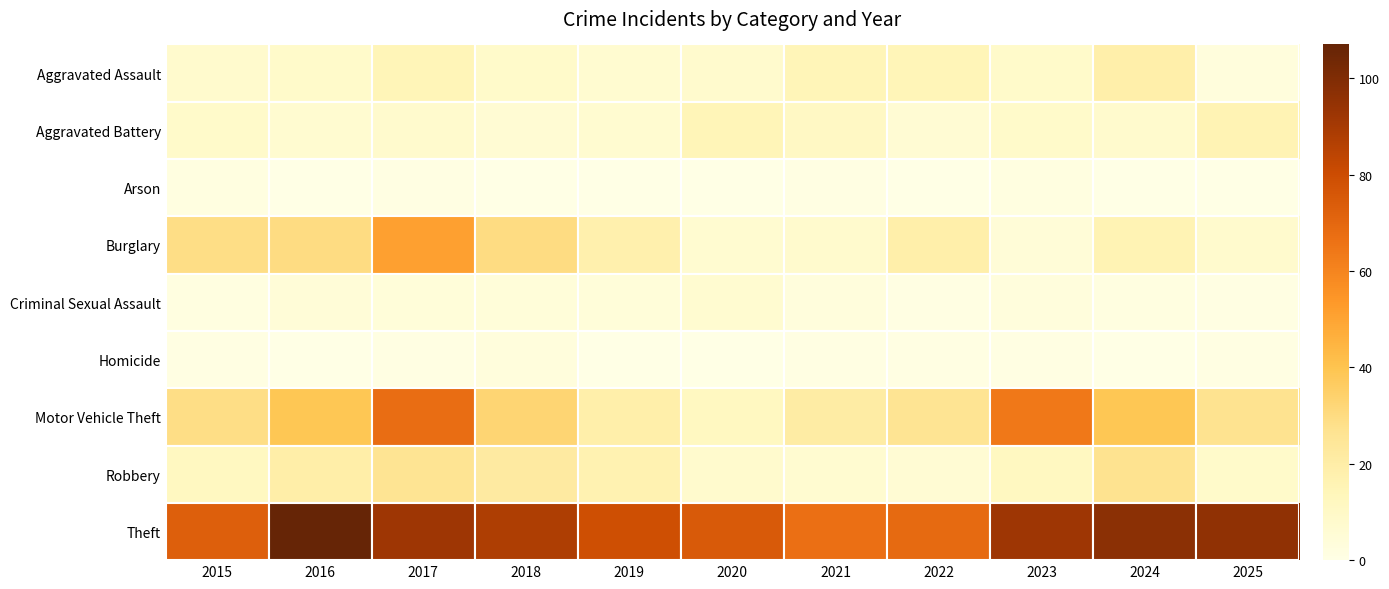

Between 2021 and 2016, which is larger?

2021